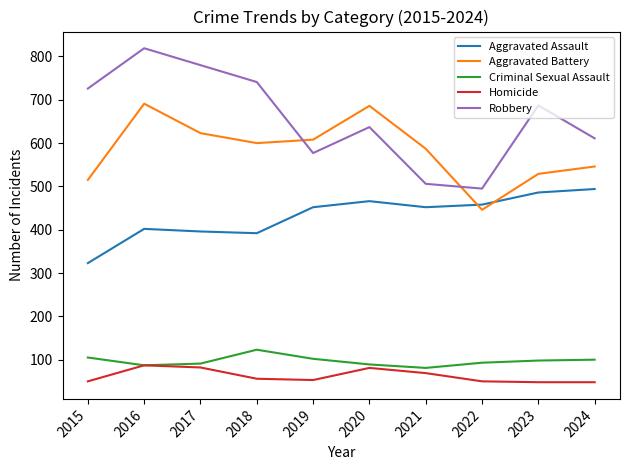

Rank the series by their maximum value, from lowest to highest.

Homicide, Criminal Sexual Assault, Aggravated Assault, Aggravated Battery, Robbery